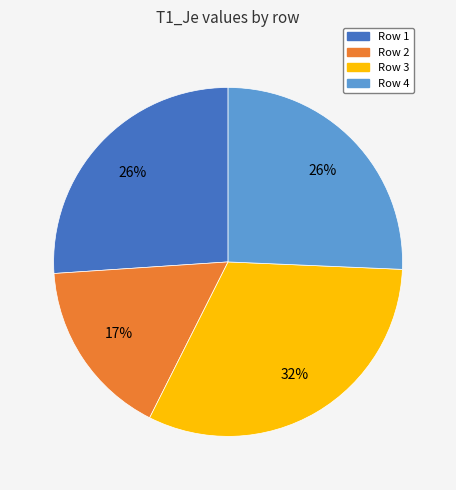

Which category has the smallest portion of the pie?

Row 2